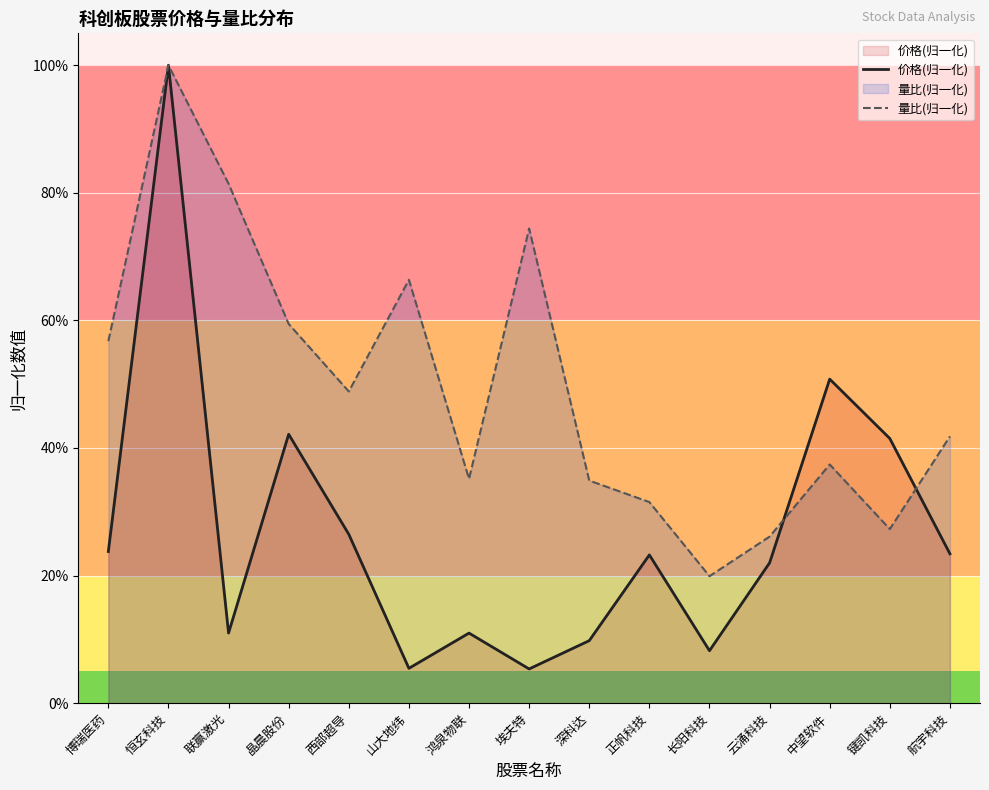

What value does the 价格(归一化) series have at 博瑞医药?

0.2